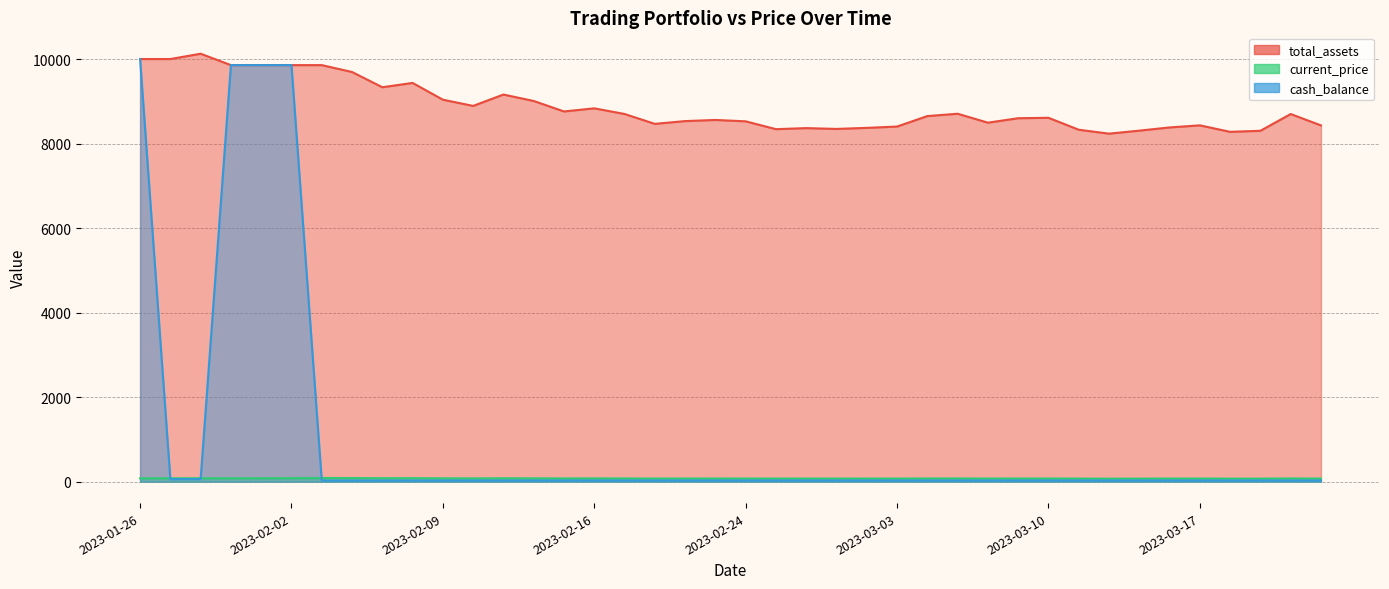

Between 2023-03-03 and 2023-03-01, which is larger?

2023-03-03